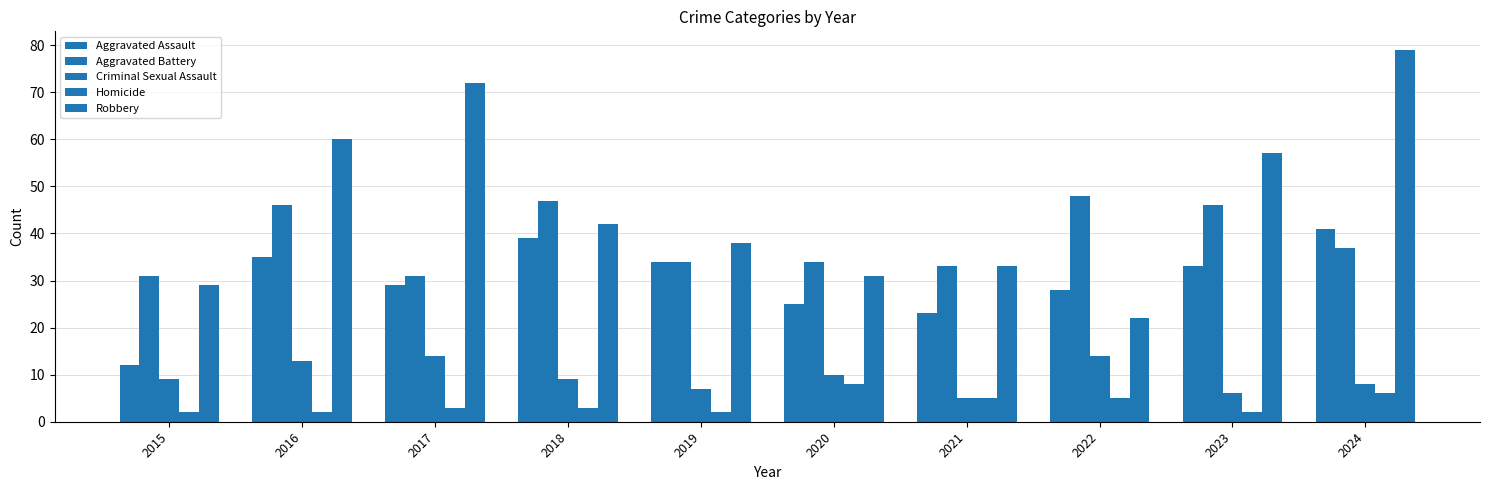

What is the spread (max minus min) of values at 2021?

28